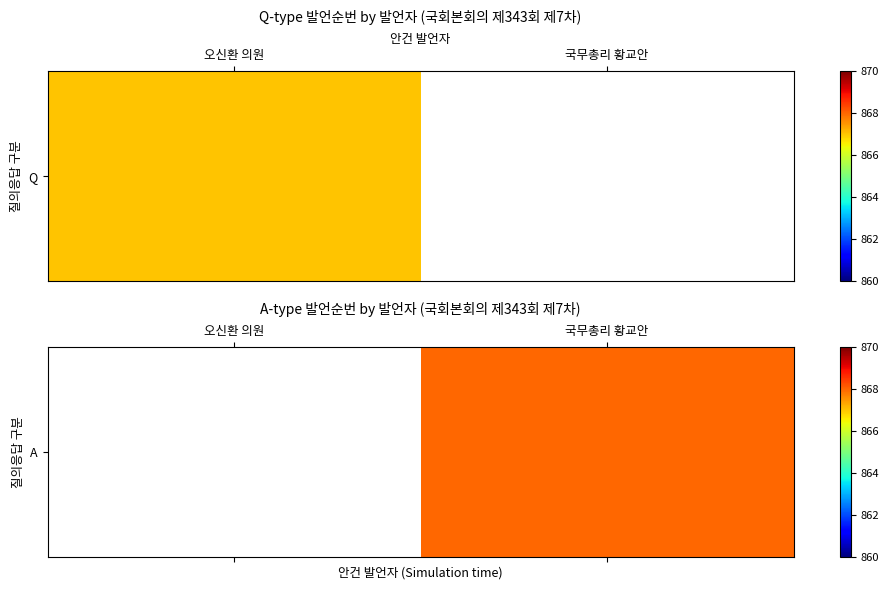

What is the approximate value at 국무총리 황교안?

868.0